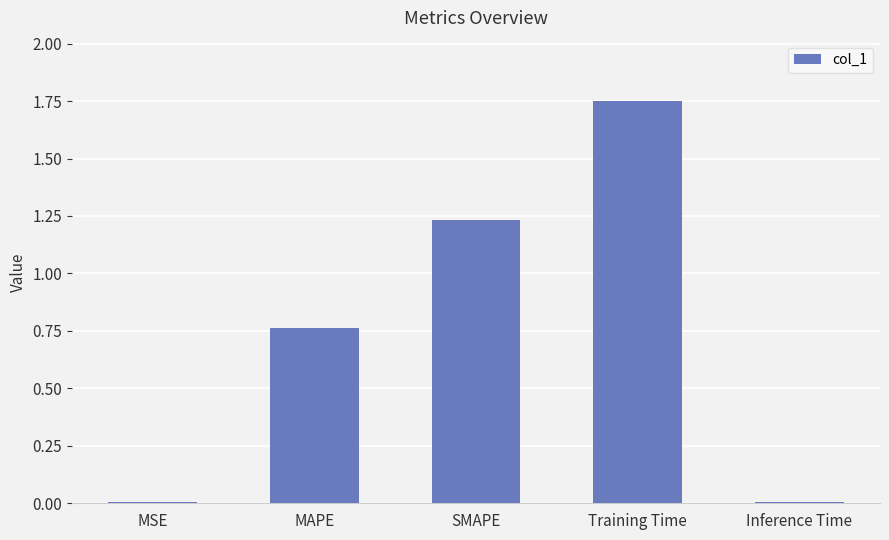

The value at SMAPE is 1.7. True or false?

False